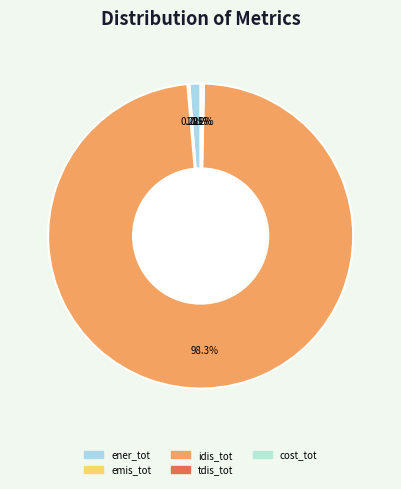

Rank the categories by value from lowest to highest.

cost_tot, emis_tot, tdis_tot, ener_tot, idis_tot